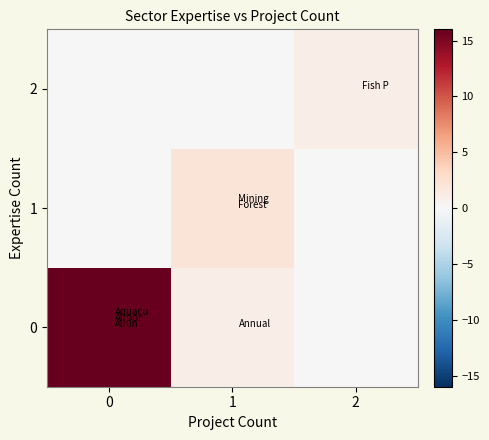

Reading right to left, what are all the values shown in this chart?

row_0: 0	1	16
row_1: 0	2	0
row_2: 1	0	0